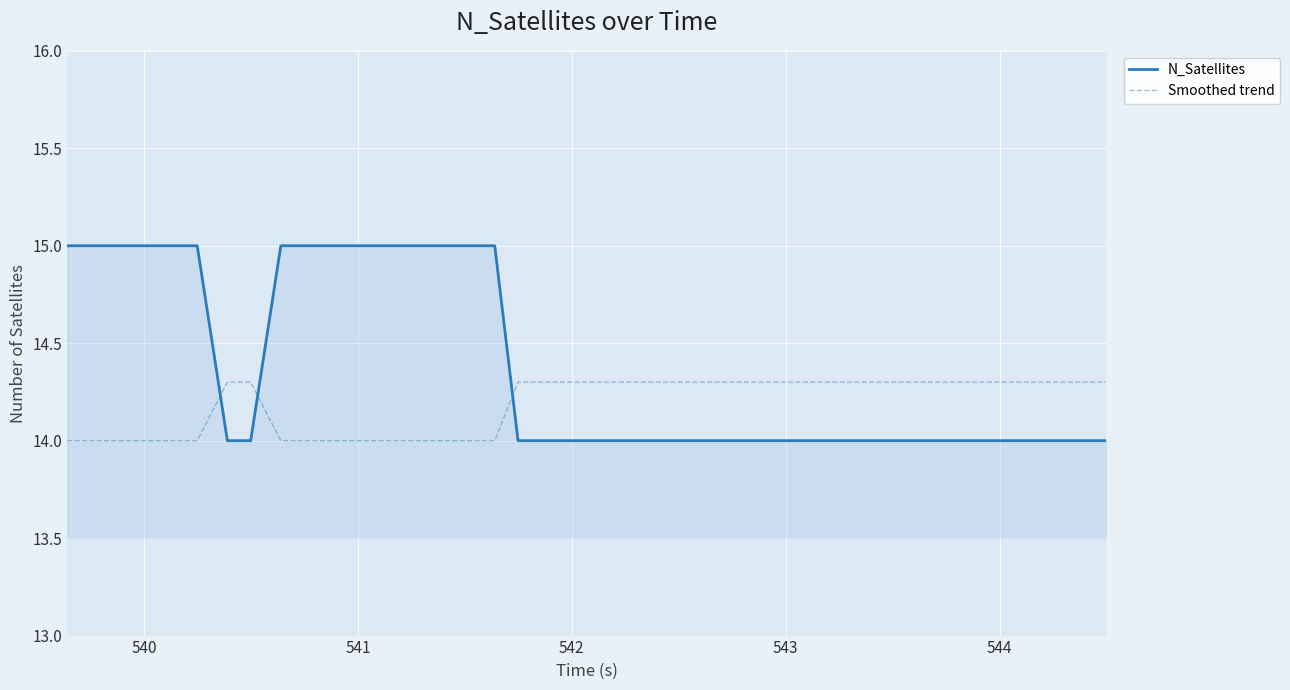

Which series has the widest spread of values?

N_Satellites